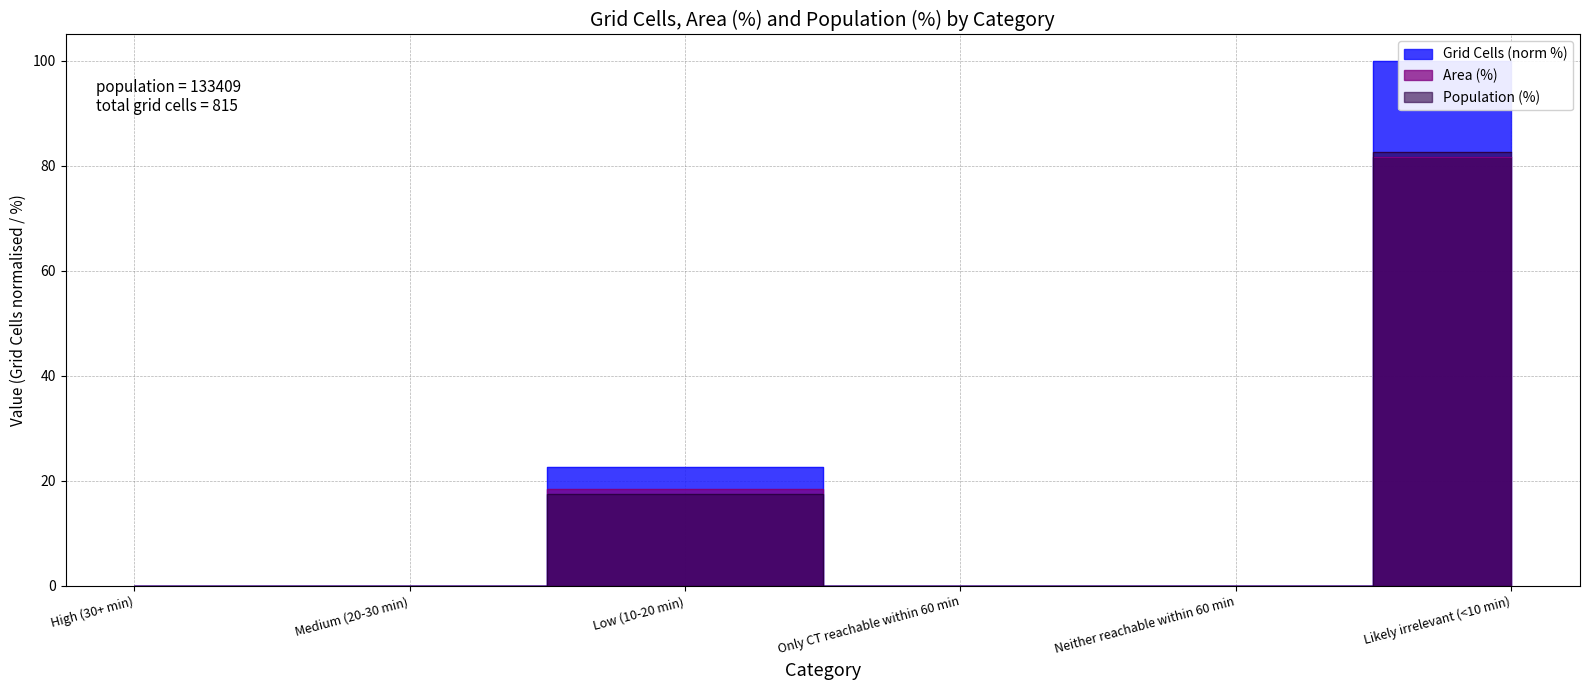

The value of Grid Cells at Neither reachable within 60 min is 0.0. True or false?

True